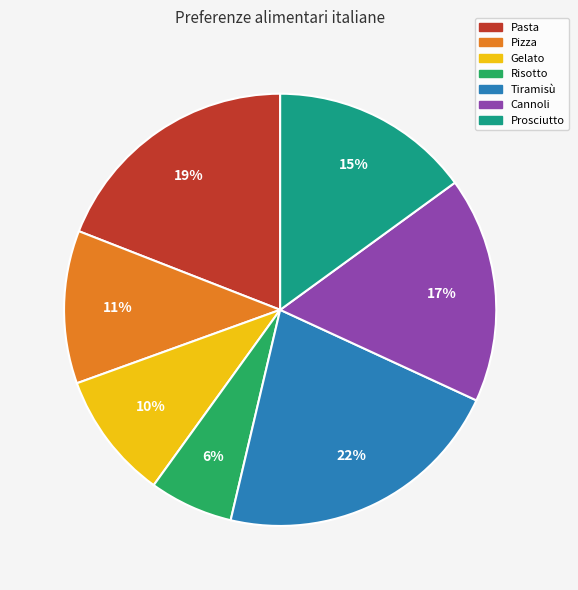

What percentage is the Pasta slice, to the nearest percent?

19%